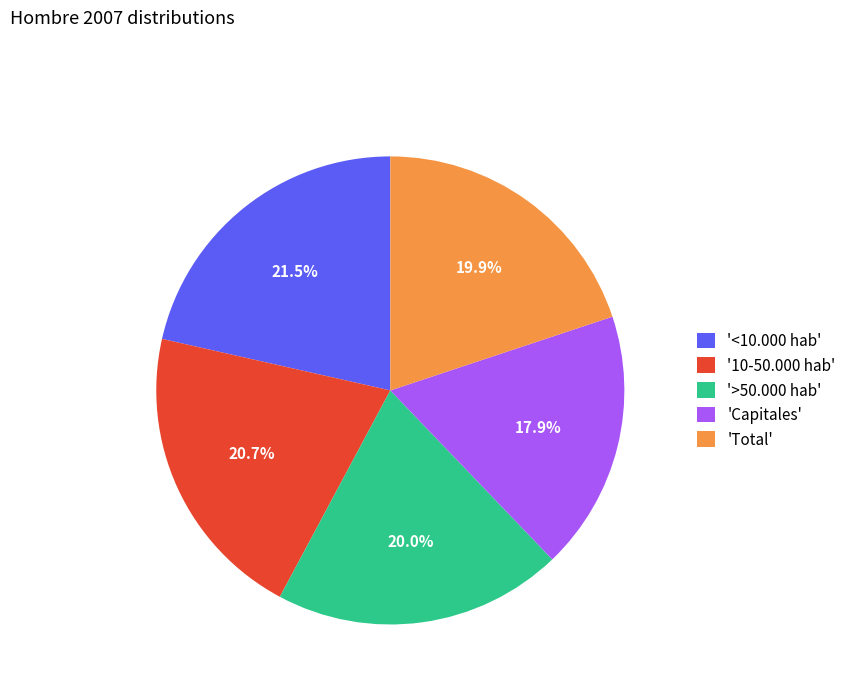

How many segments does this pie chart have?

5